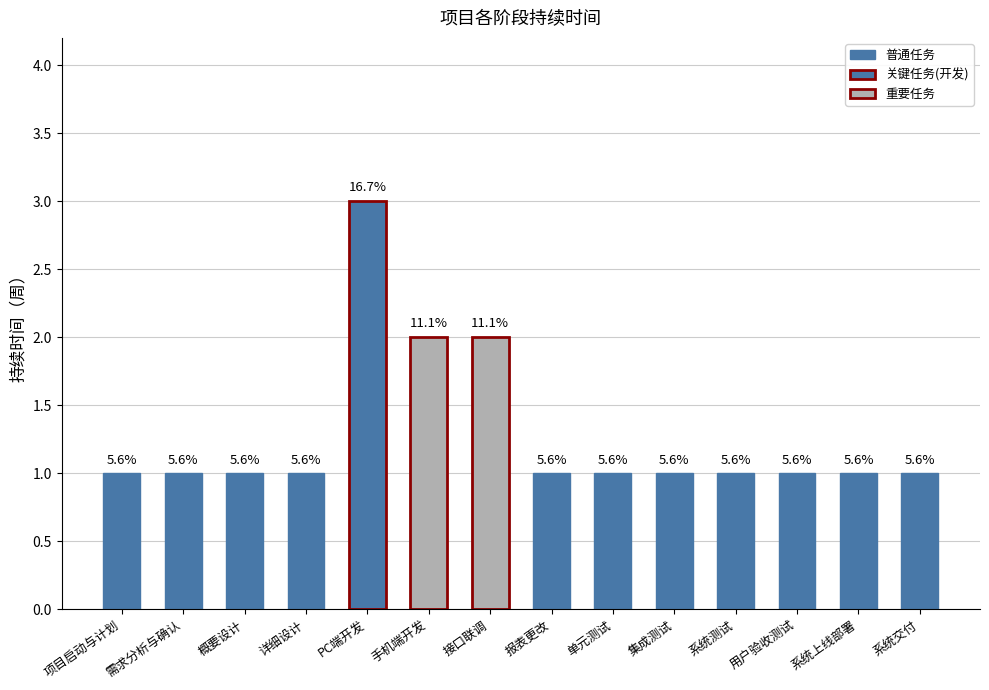

What position from the left is 集成测试?

10